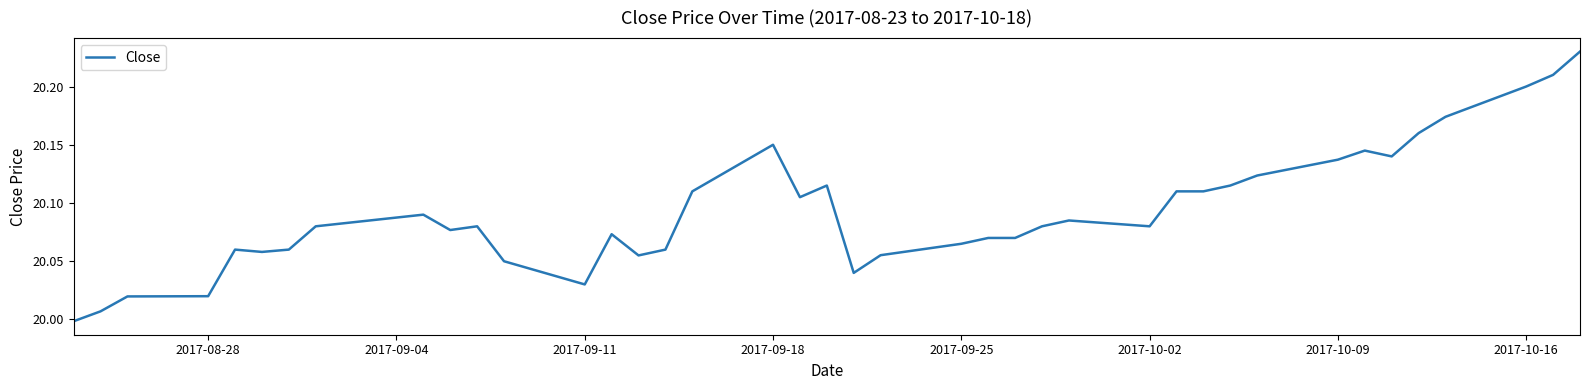

Does the chart have visible grid lines?

No